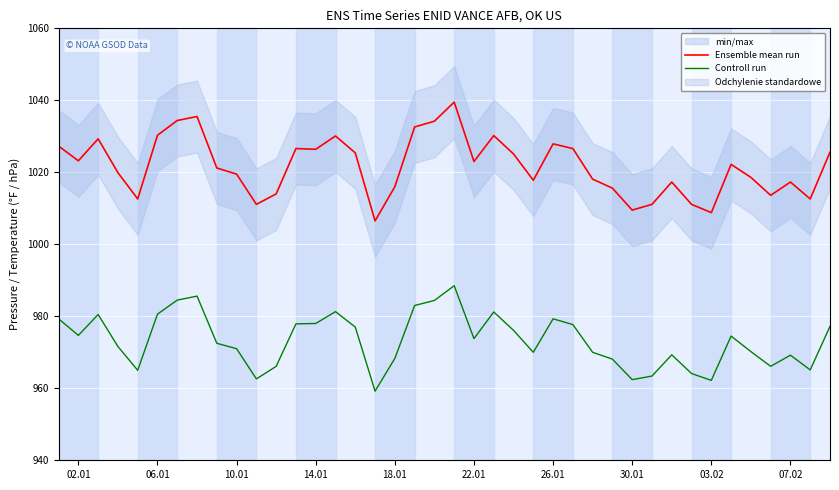

How many lines are shown in the chart?

2